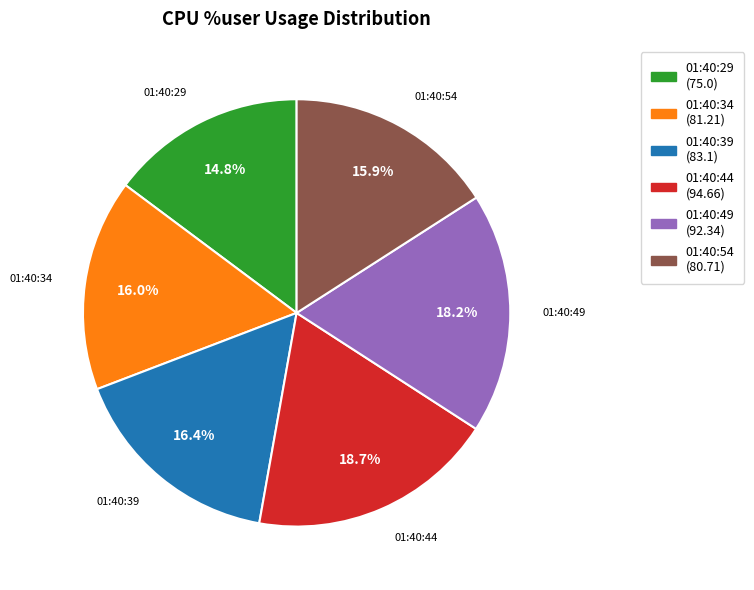

To the nearest percent, what is the average slice percentage?

17%